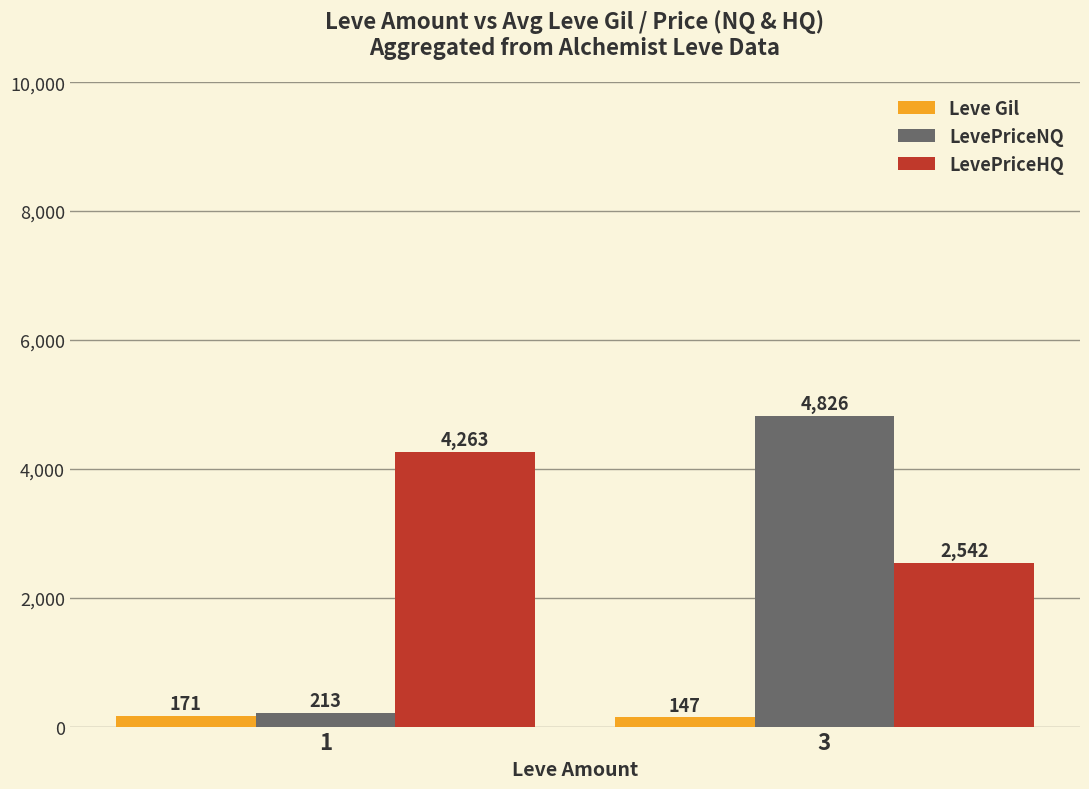

Rank the series by their average value, from highest to lowest.

LevePriceHQ, LevePriceNQ, Leve Gil